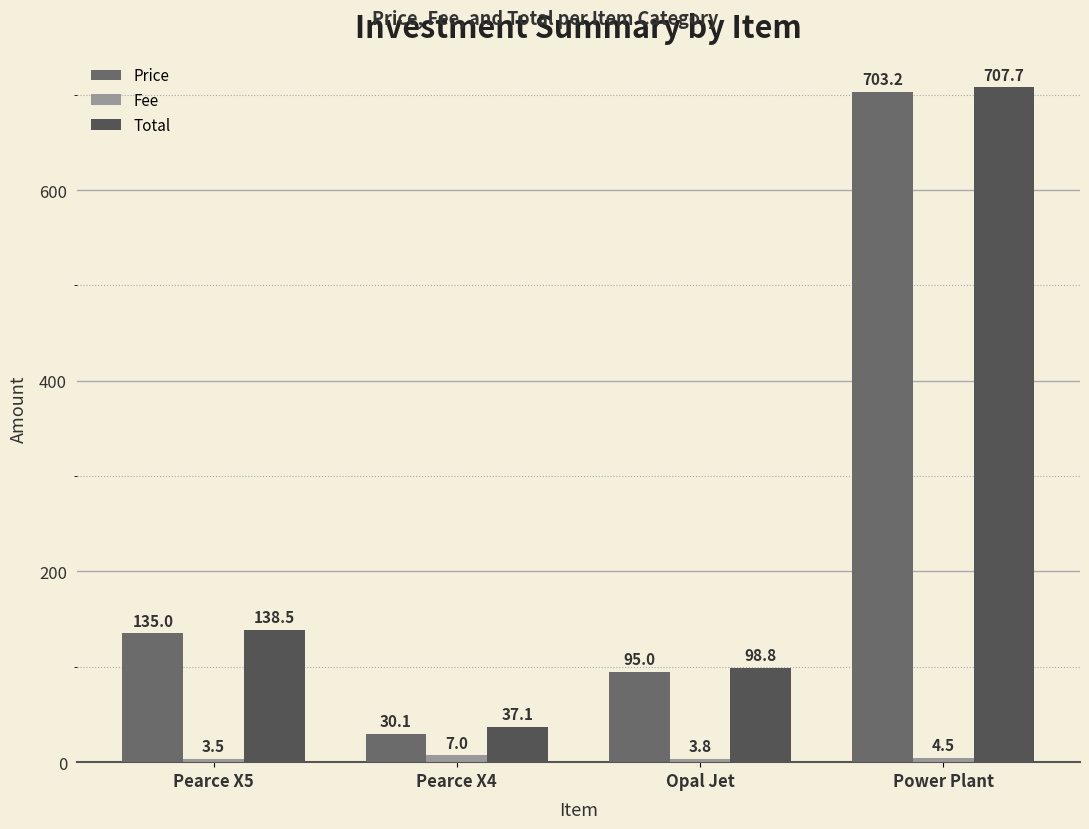

What is the minimum value shown in the chart?

3.5